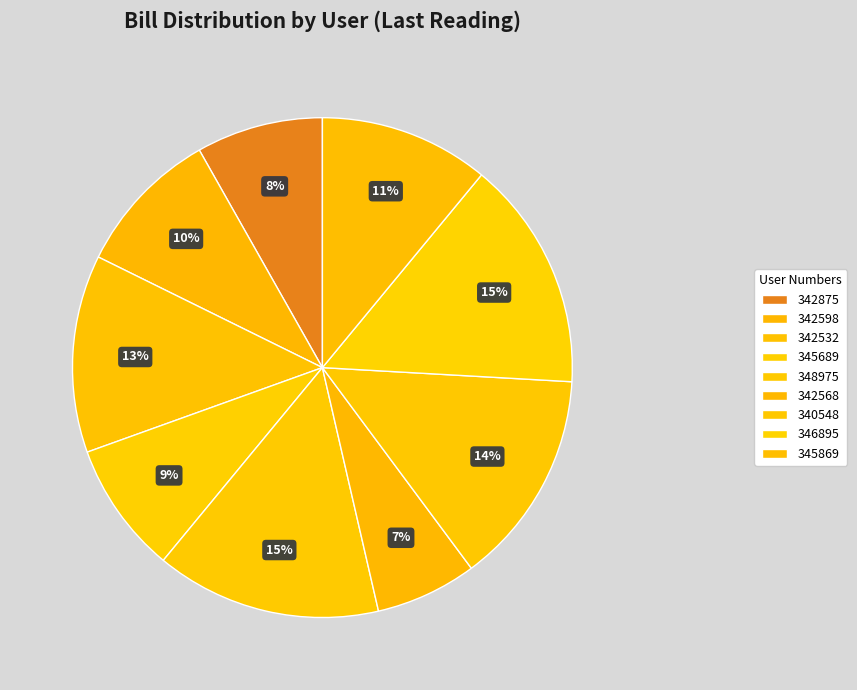

Which slice is the smallest?

342568